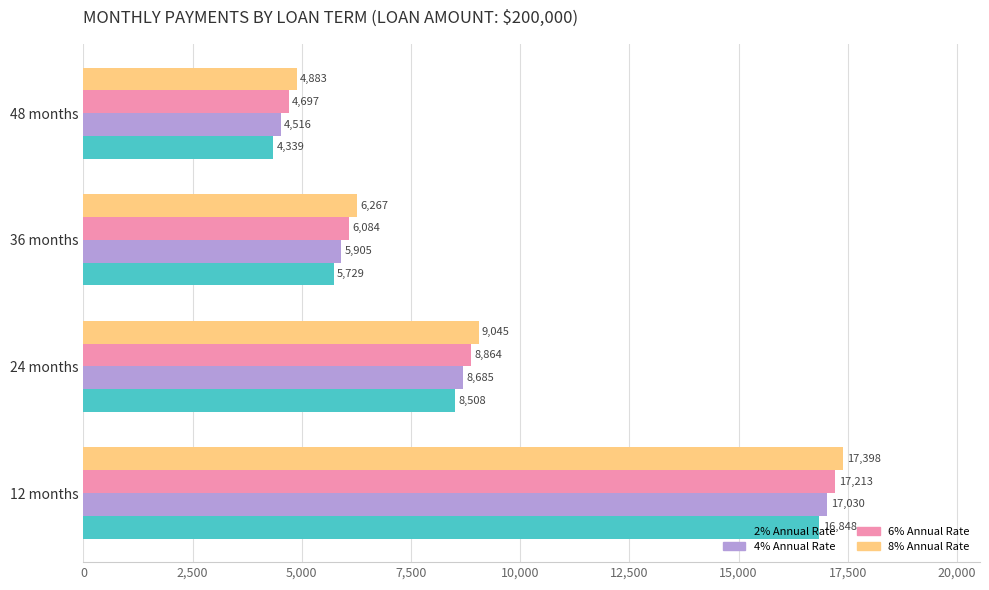

What is the average value of the 2% Annual Rate series?

8855.8